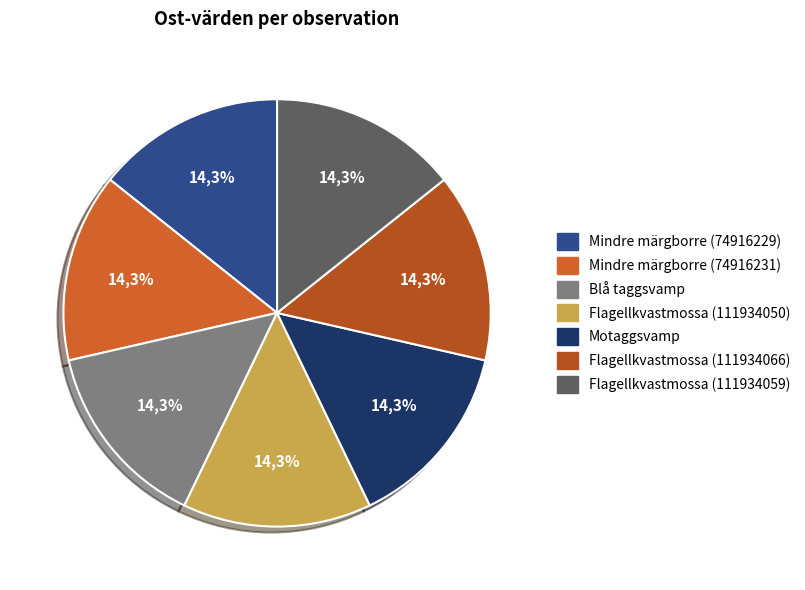

What percentage is the Mindre märgborre (74916229) slice, to the nearest percent?

14%